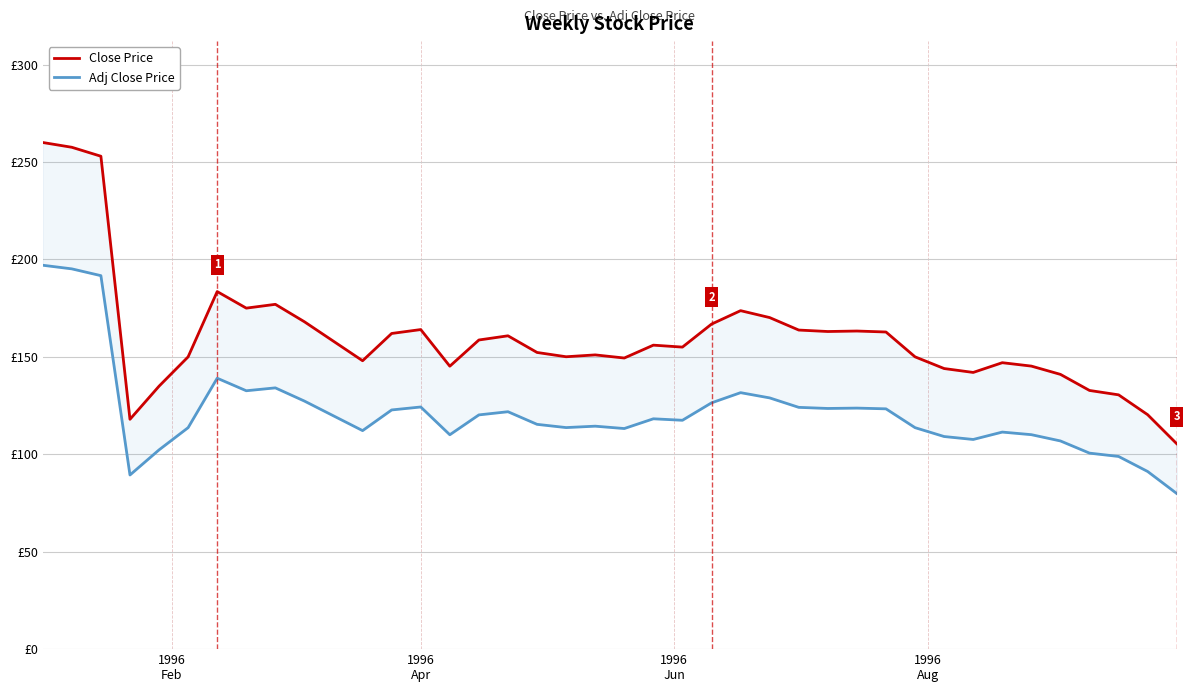

How many categories are shown in the chart?

40